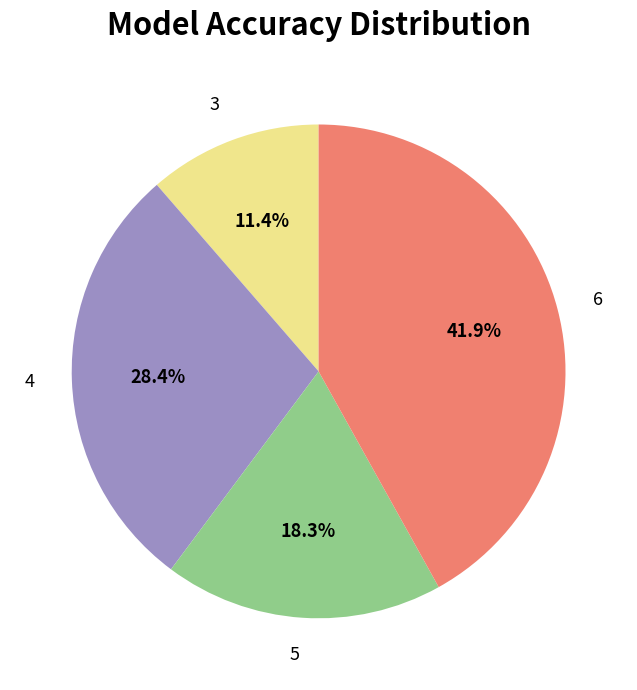

To the nearest percent, what is the average slice percentage?

25%